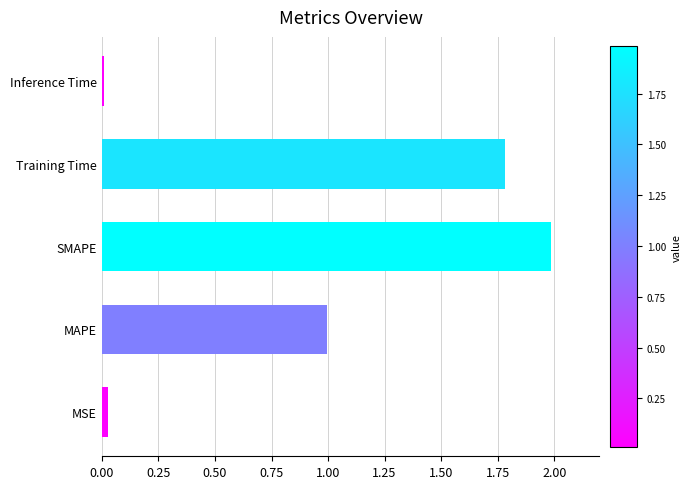

The value at MSE is 0.0. True or false?

True